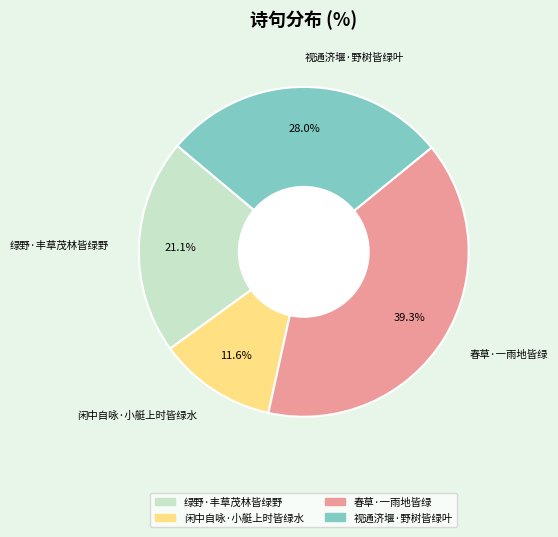

To the nearest percent, what is the difference between the largest and smallest slice percentages?

28%